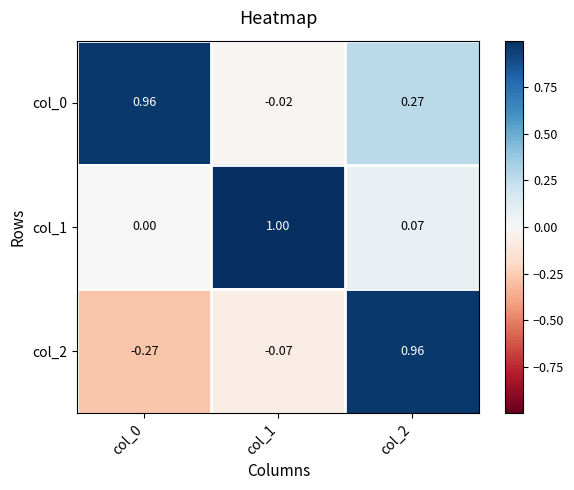

Is the value of col_2 at col_1 greater than the value of col_1 at col_1?

No